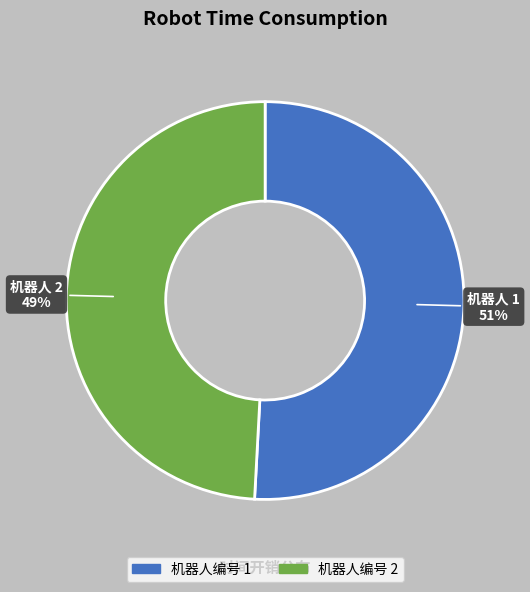

Is there a majority slice in this chart?

Yes